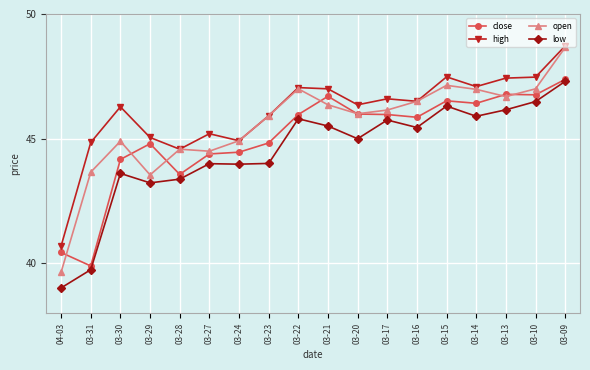

Between 03-27 and 03-21, which series saw the biggest shift?

close